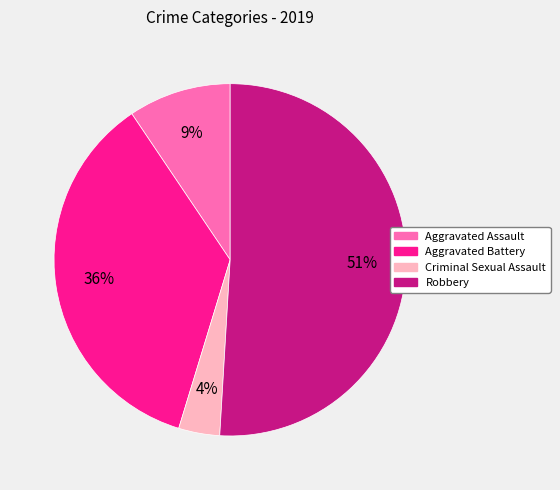

To the nearest percent, what is the combined percentage of Criminal Sexual Assault and Aggravated Battery?

40%